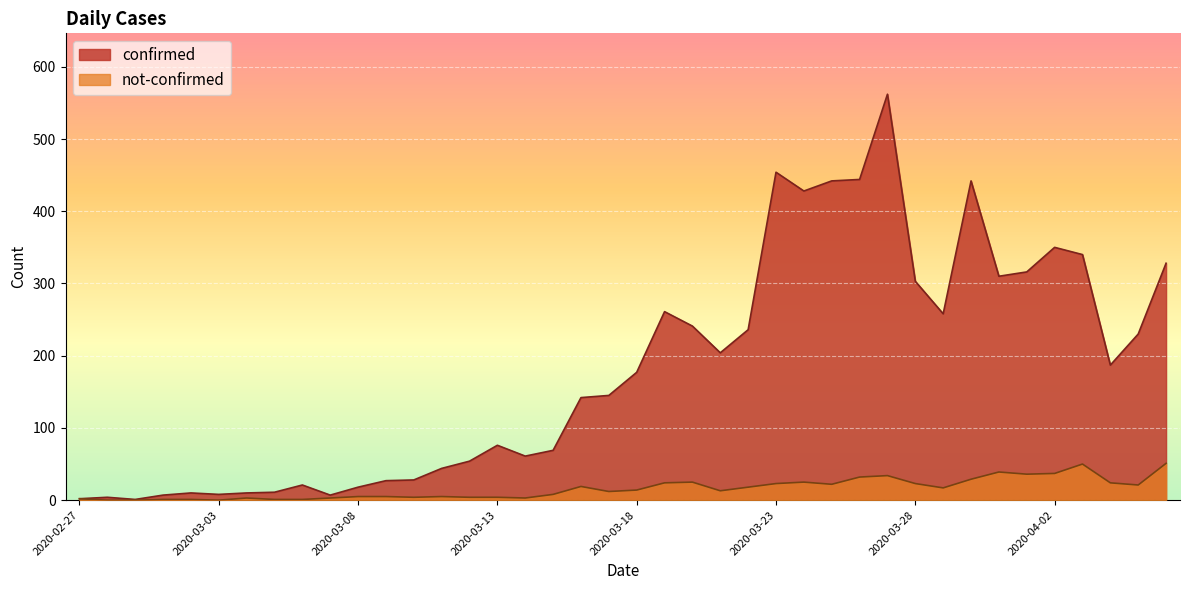

Which category has the highest value across all series?

2020-03-27